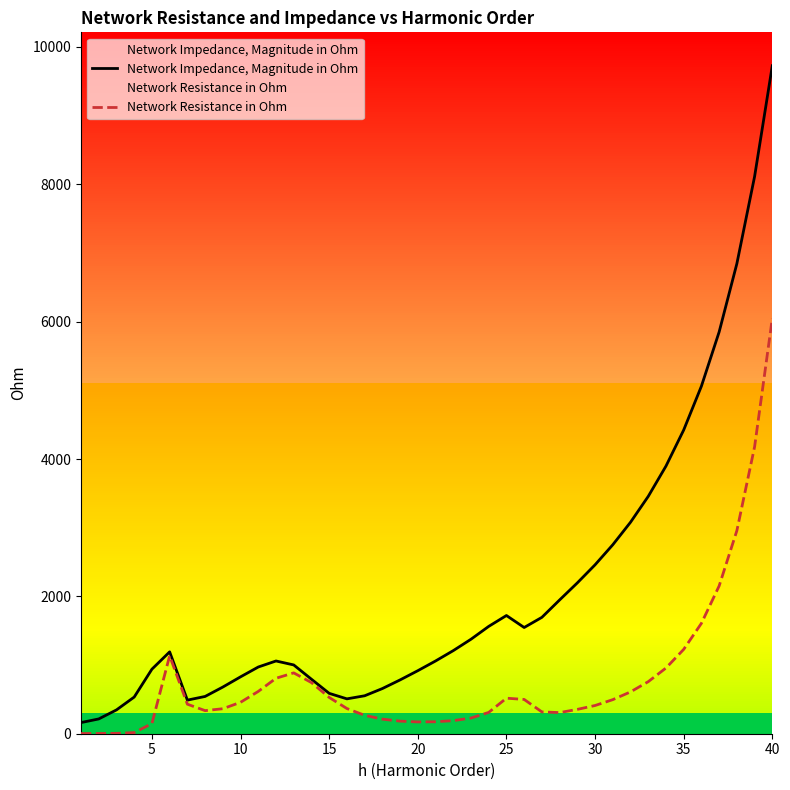

The value of Network Impedance, Magnitude in Ohm at 25 is 2570.3. True or false?

False